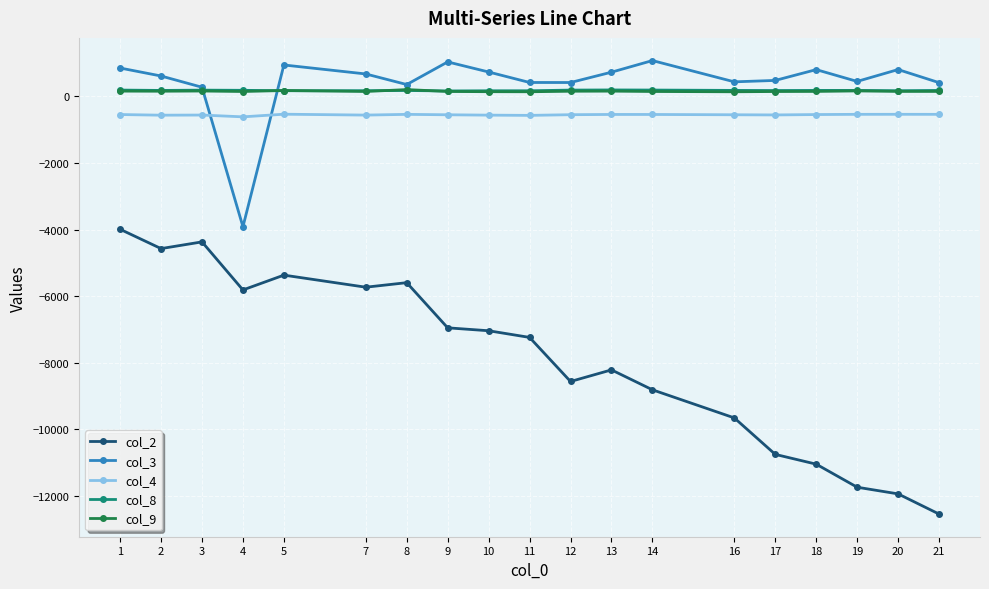

What are all the series names shown in the legend?

col_2, col_3, col_4, col_8, col_9